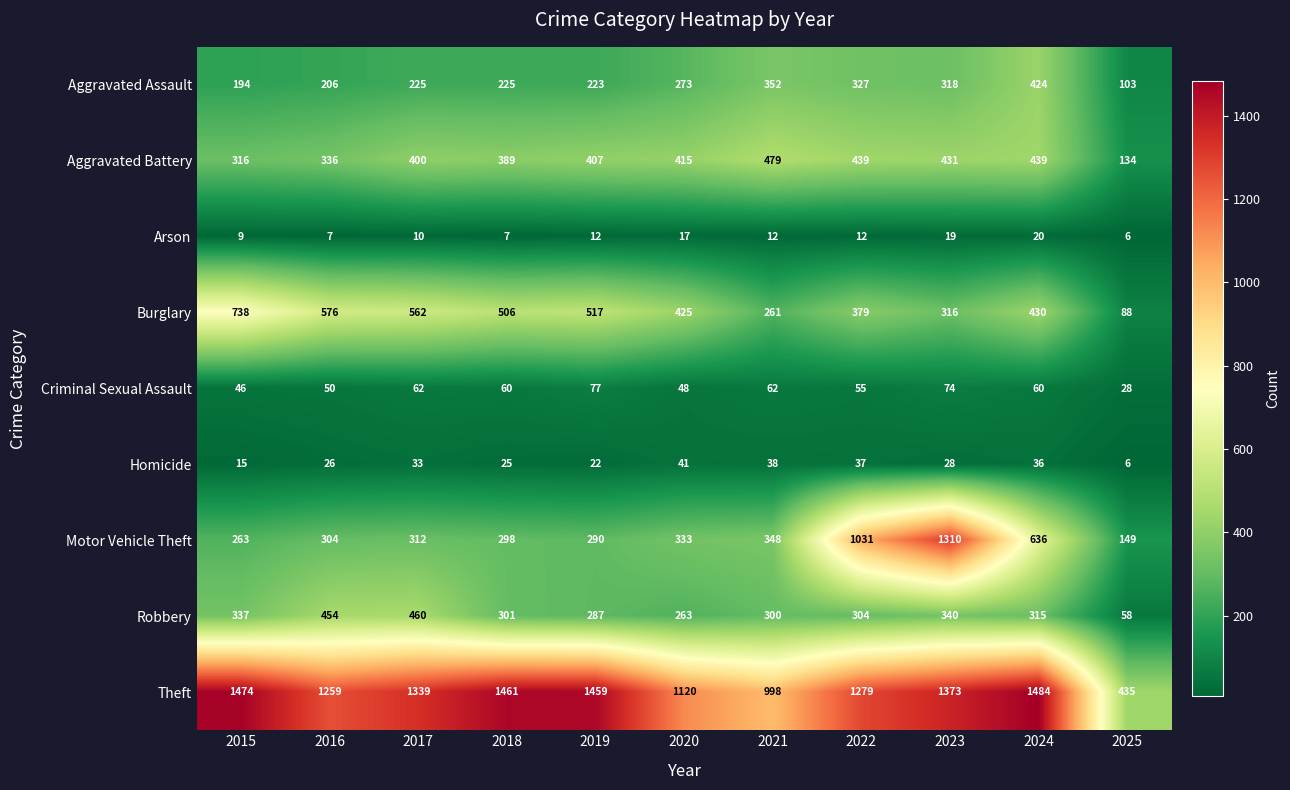

What is the approximate value of Aggravated Assault at 2024, to the nearest 5?

425